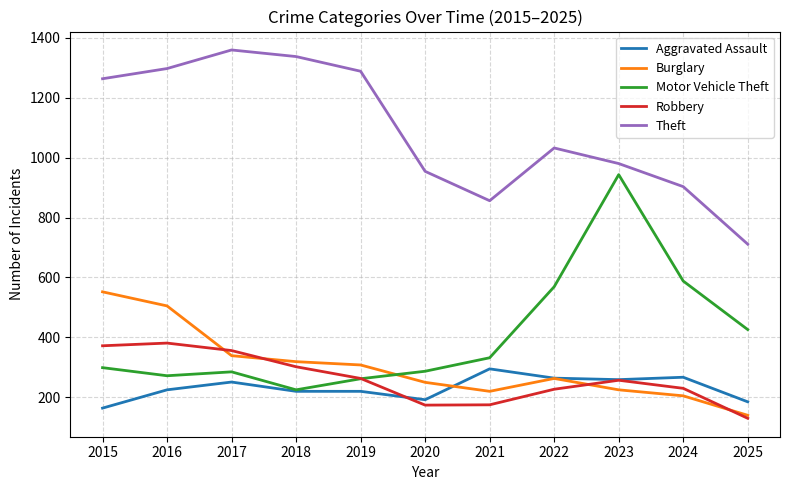

True or false: Burglary and Robbery intersect in this chart.

True